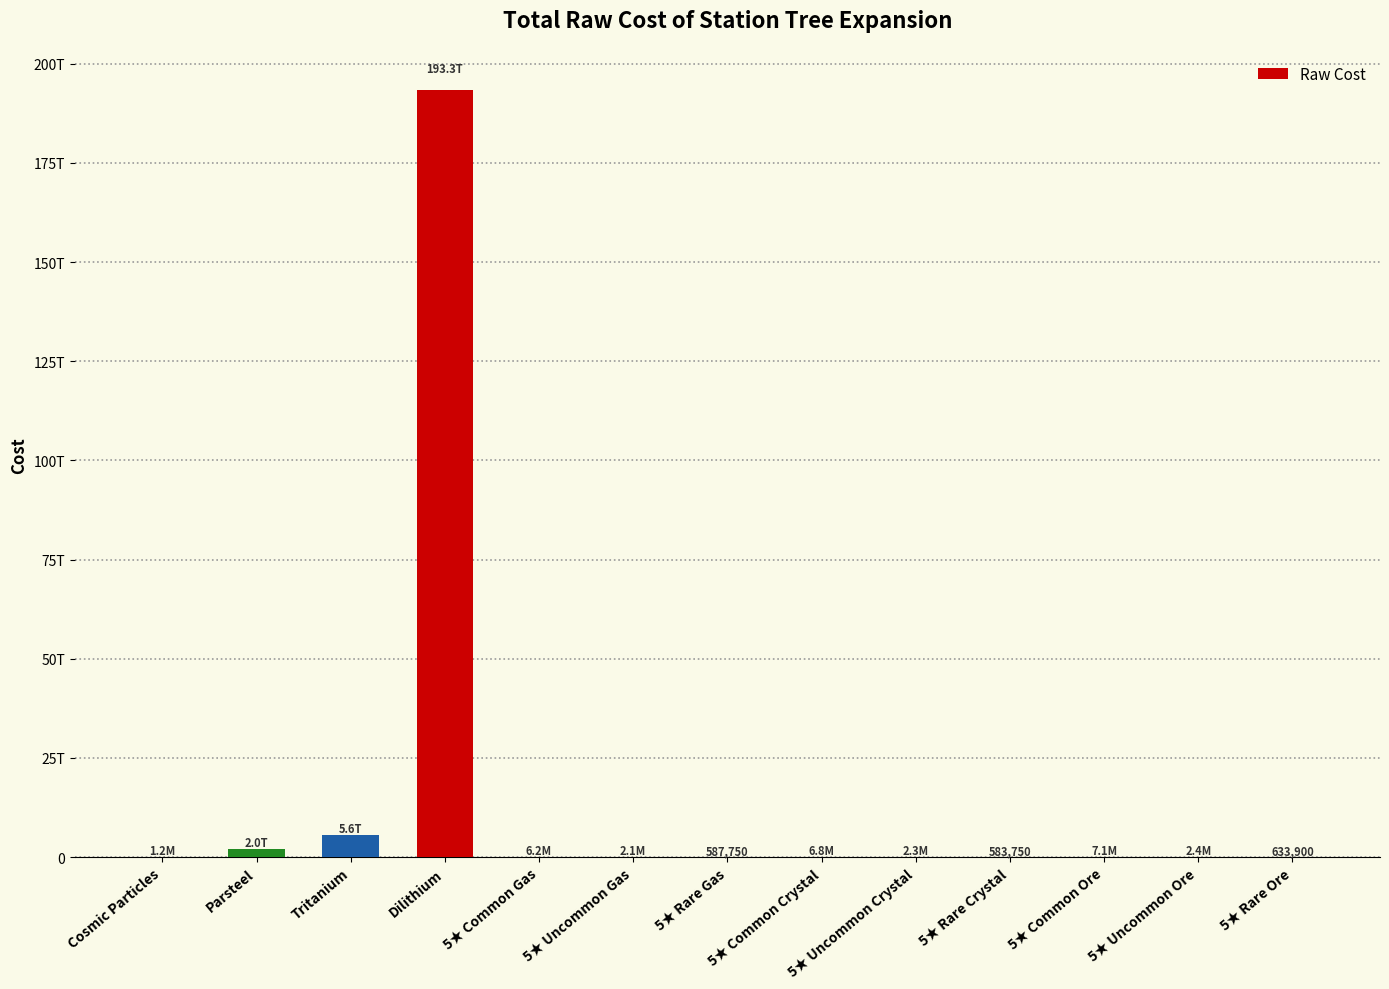

Between Tritanium and 5★ Uncommon Ore, which is larger?

Tritanium